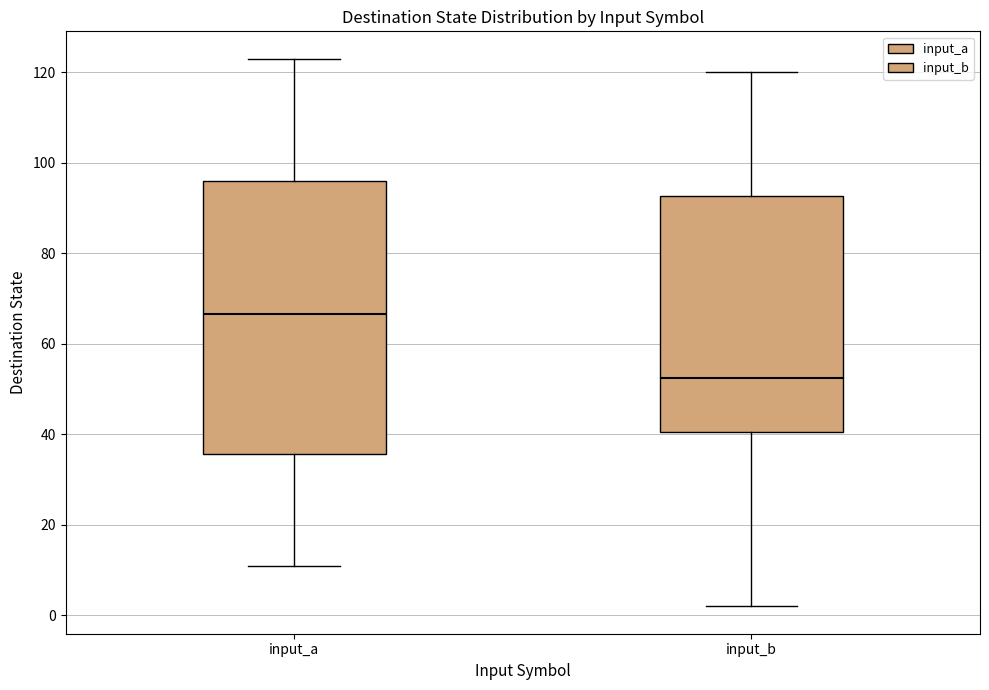

Where does the upper whisker of the box for input_b end on the y-axis? The values are not printed on the chart, so give them approximately, as read against the axis.

120